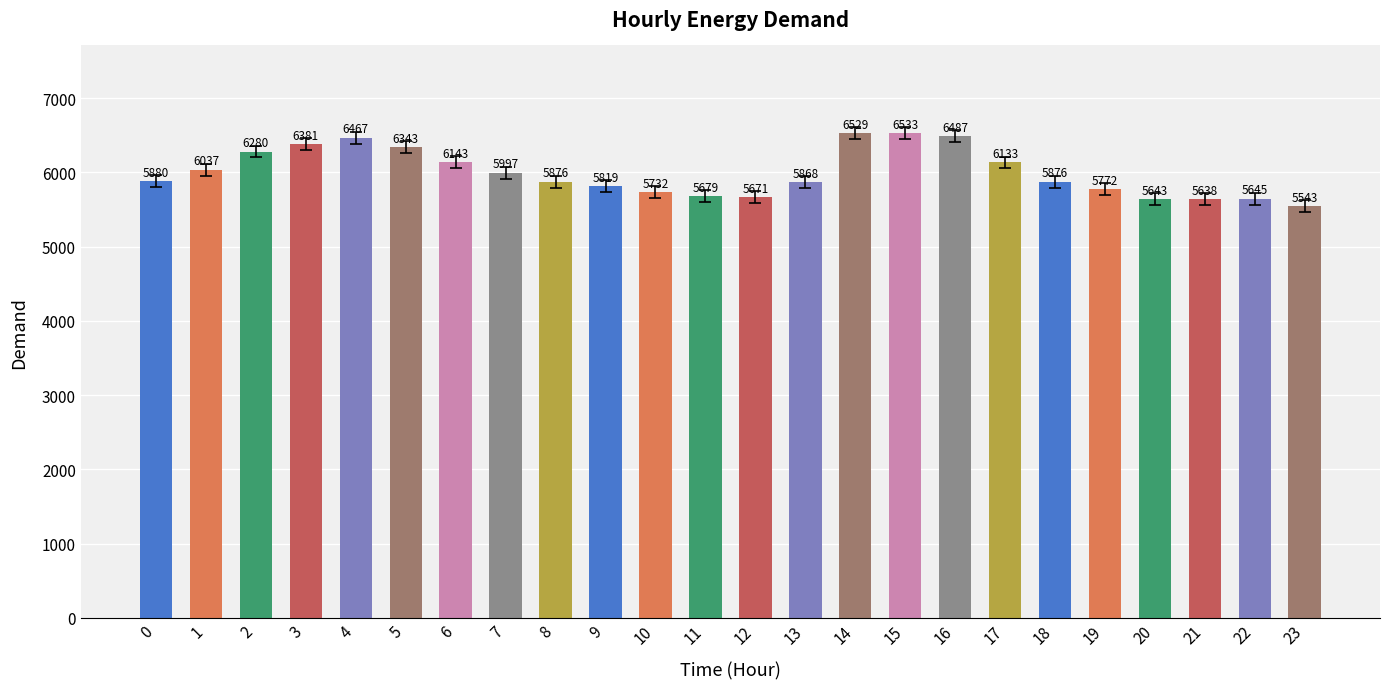

Reading right to left, what are all the values shown in this chart?

23=5543	22=5645	21=5638	20=5643	19=5772	18=5876	17=6133	16=6487	15=6533	14=6529	13=5868	12=5671	11=5679	10=5732	9=5819	8=5876	7=5997	6=6143	5=6343	4=6467	3=6381	2=6280	1=6037	0=5880